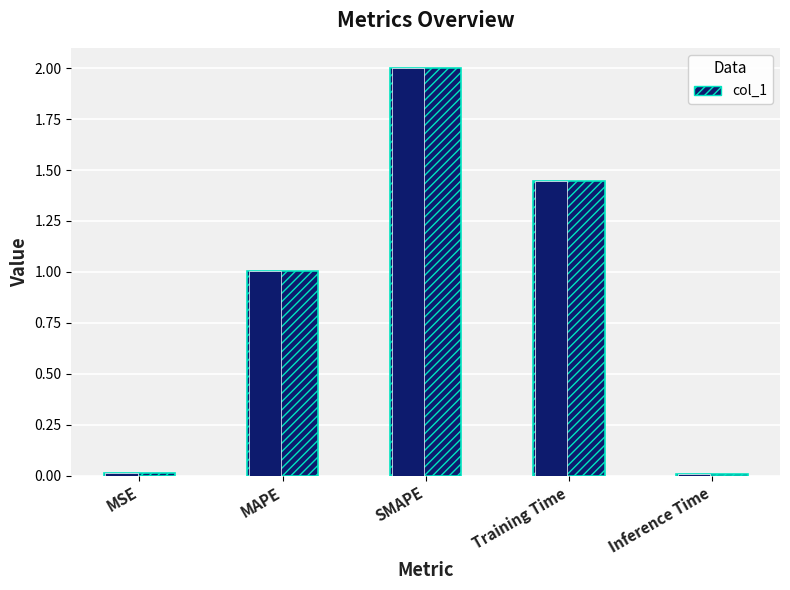

The chart shows a value of 1.6 at MAPE. True or false?

False